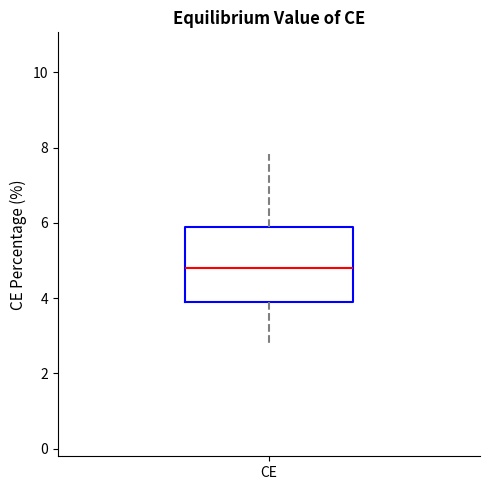

Where does the lower whisker of the box for CE end on the y-axis? The values are not printed on the chart, so give them approximately, as read against the axis.

2.8